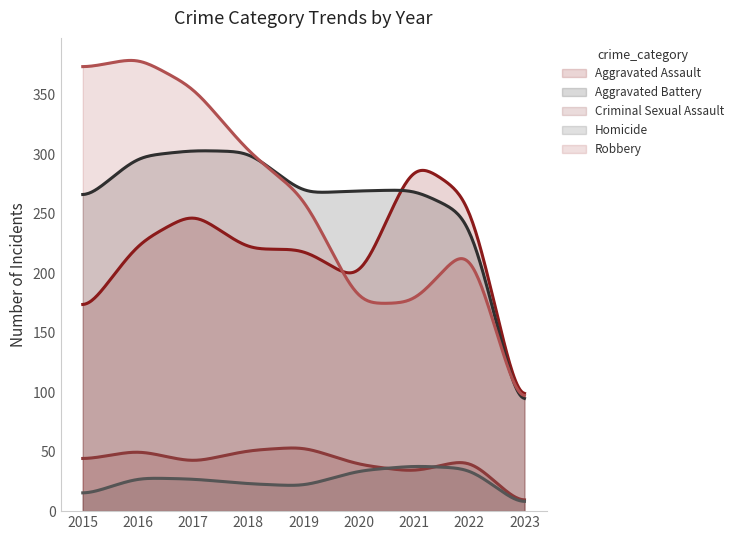

Is it true that Homicide equals 21 at 2019?

True